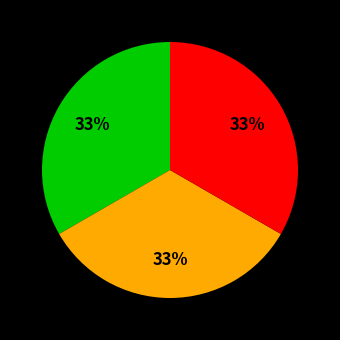

Does any single category account for the majority?

No